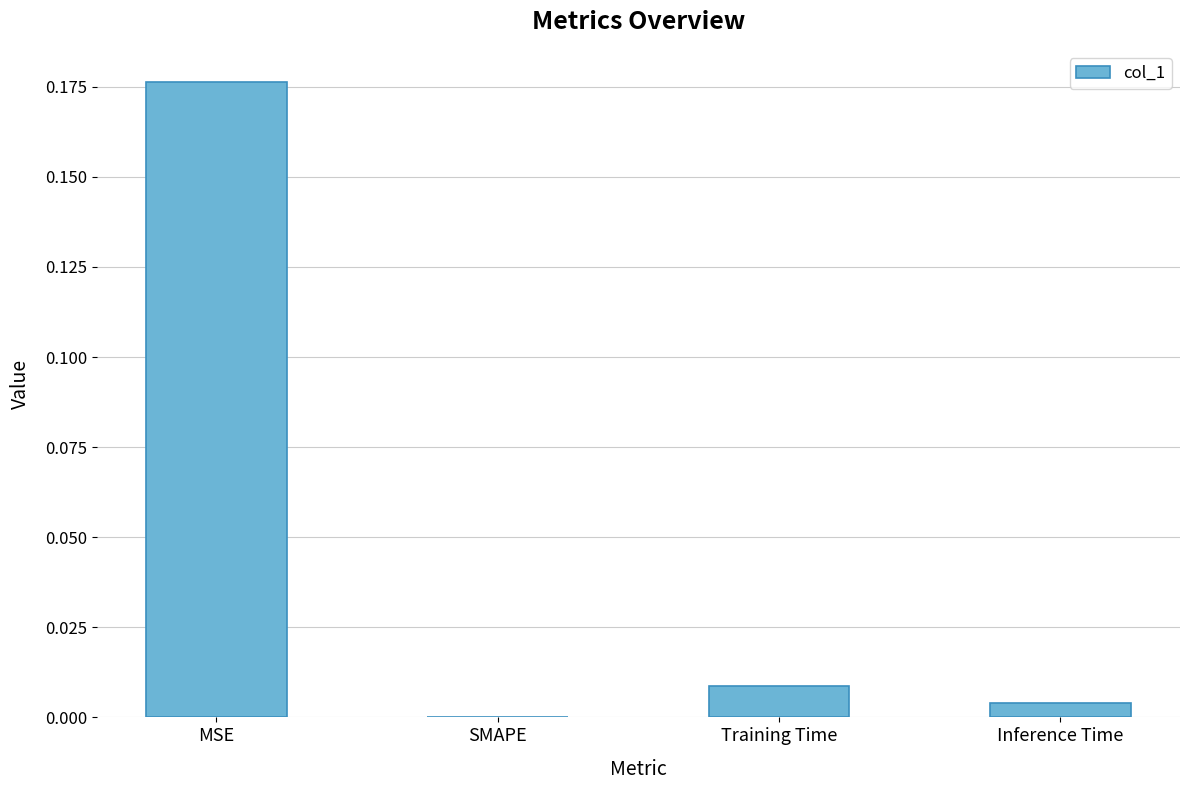

Between SMAPE and MSE, which is larger?

MSE